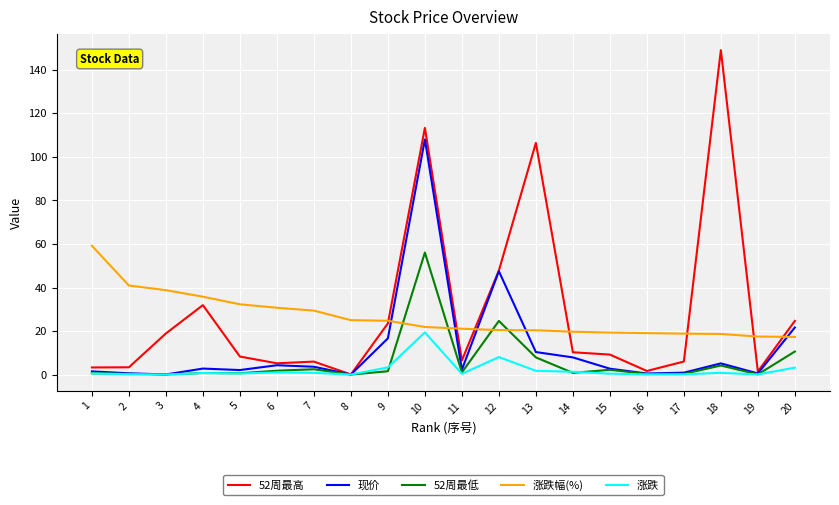

The 52周最低 series shows 35.9 at 12. True or false?

False